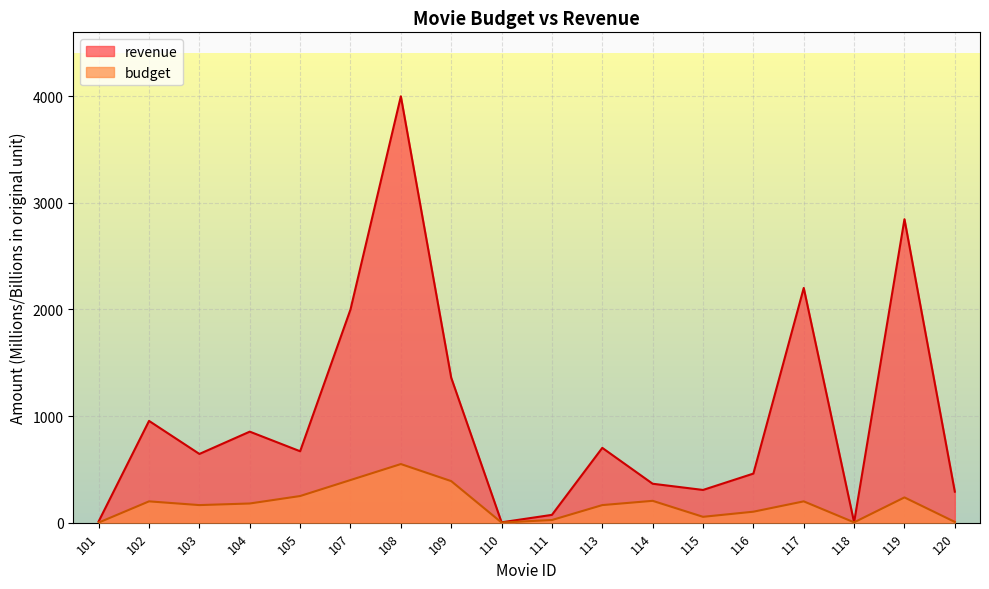

List the labels in order of revenue value, smallest first.

118, 110, 101, 111, 120, 115, 114, 116, 103, 105, 113, 104, 102, 109, 107, 117, 119, 108